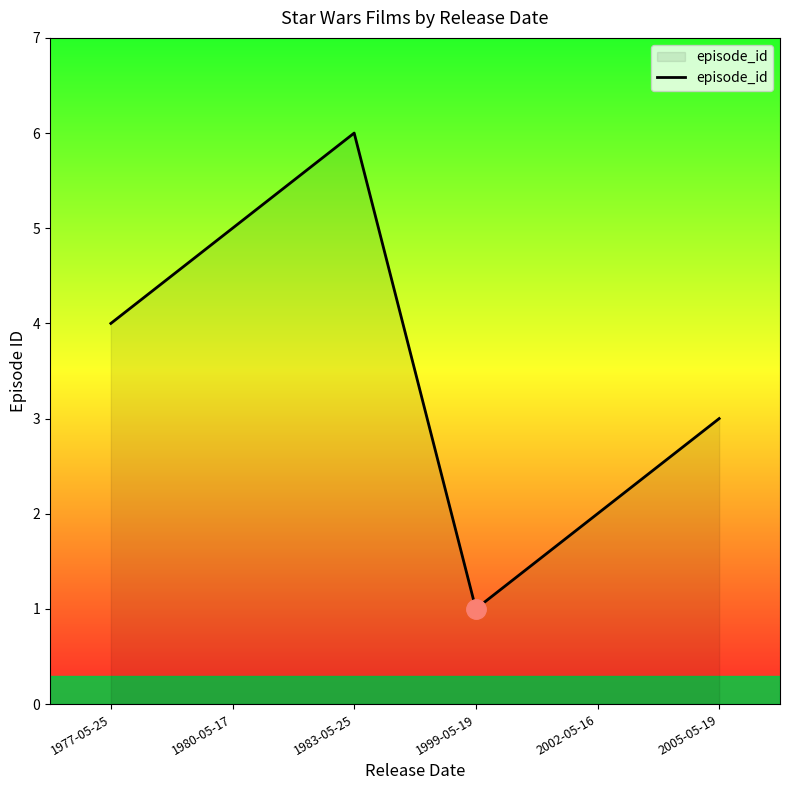

What value does the data have at 2002-05-16?

2